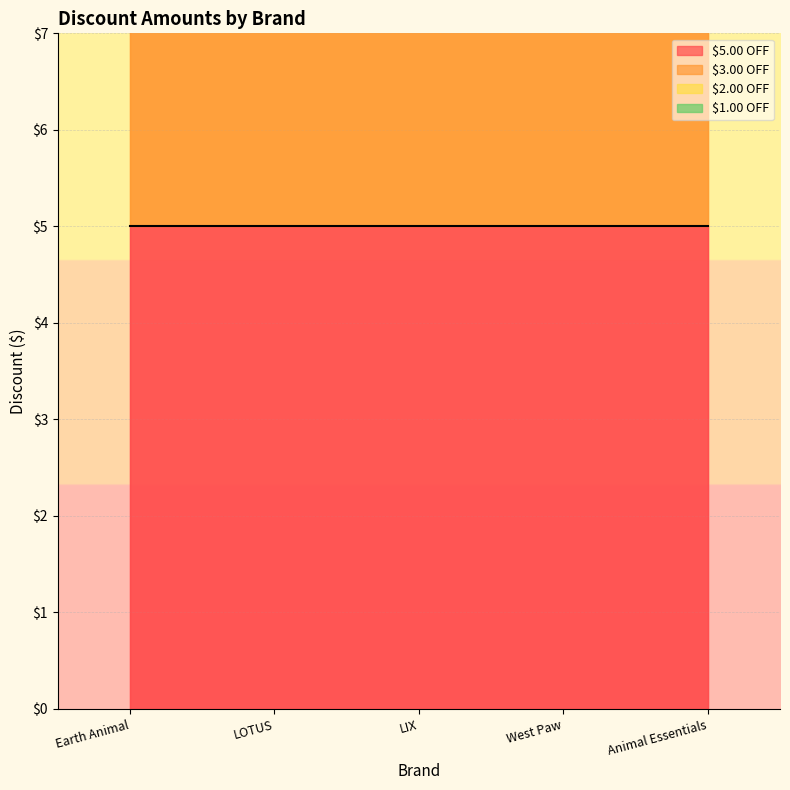

Which series has the largest range (max minus min)?

$5.00 OFF